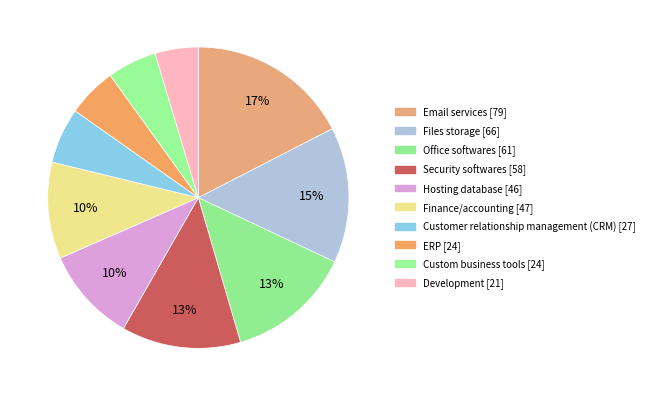

To the nearest percent, what is the average slice percentage?

10%